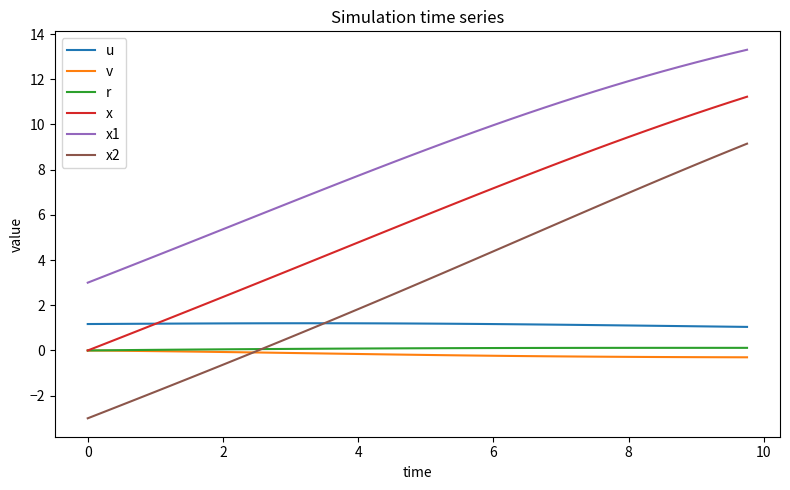

Which series has the widest spread of values?

x2